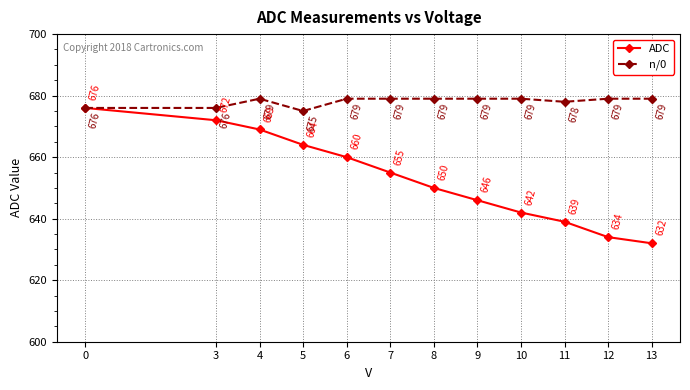

Rank the series at 8 from highest to lowest value.

n/0, ADC